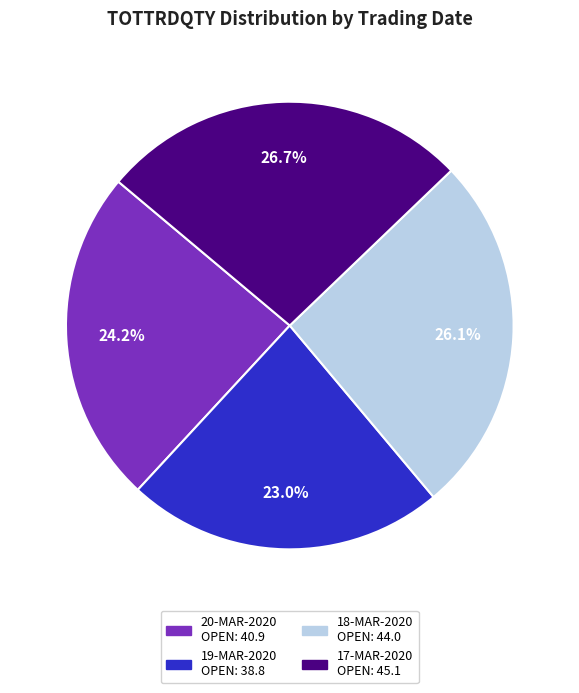

To the nearest percent, what portion does 18-MAR-2020 represent?

26%